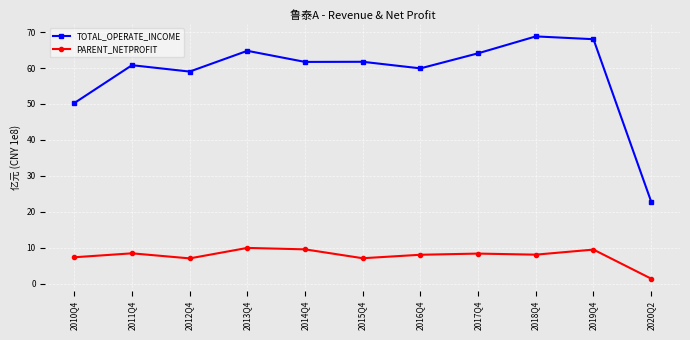

Where is the first local minimum for TOTAL_OPERATE_INCOME?

2012Q4